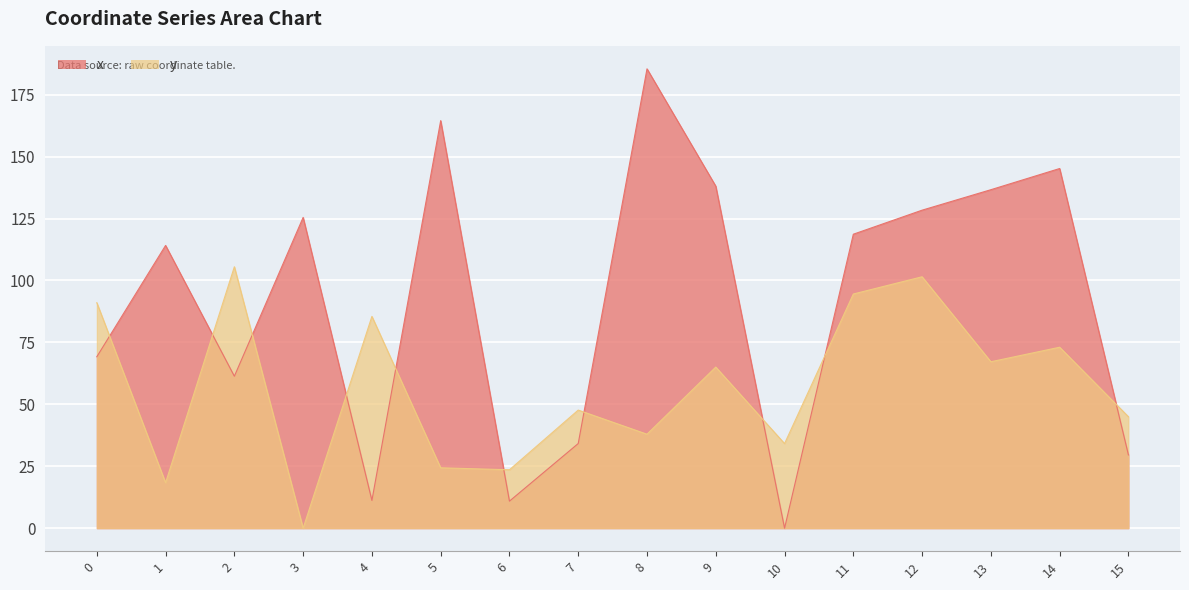

How many lines are shown in the chart?

2